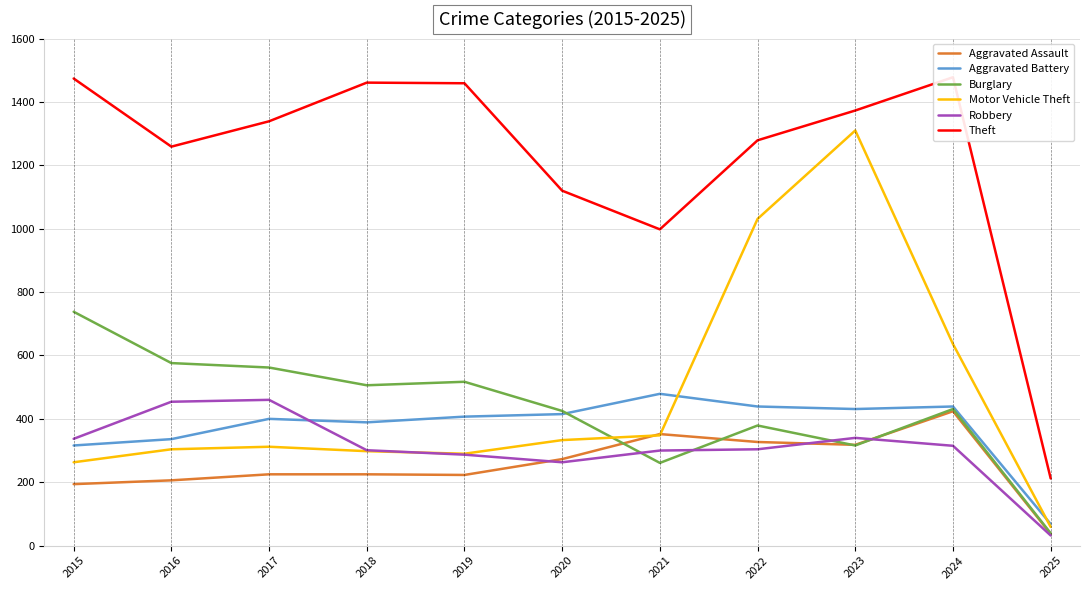

What is the sum of all Motor Vehicle Theft values?

5184